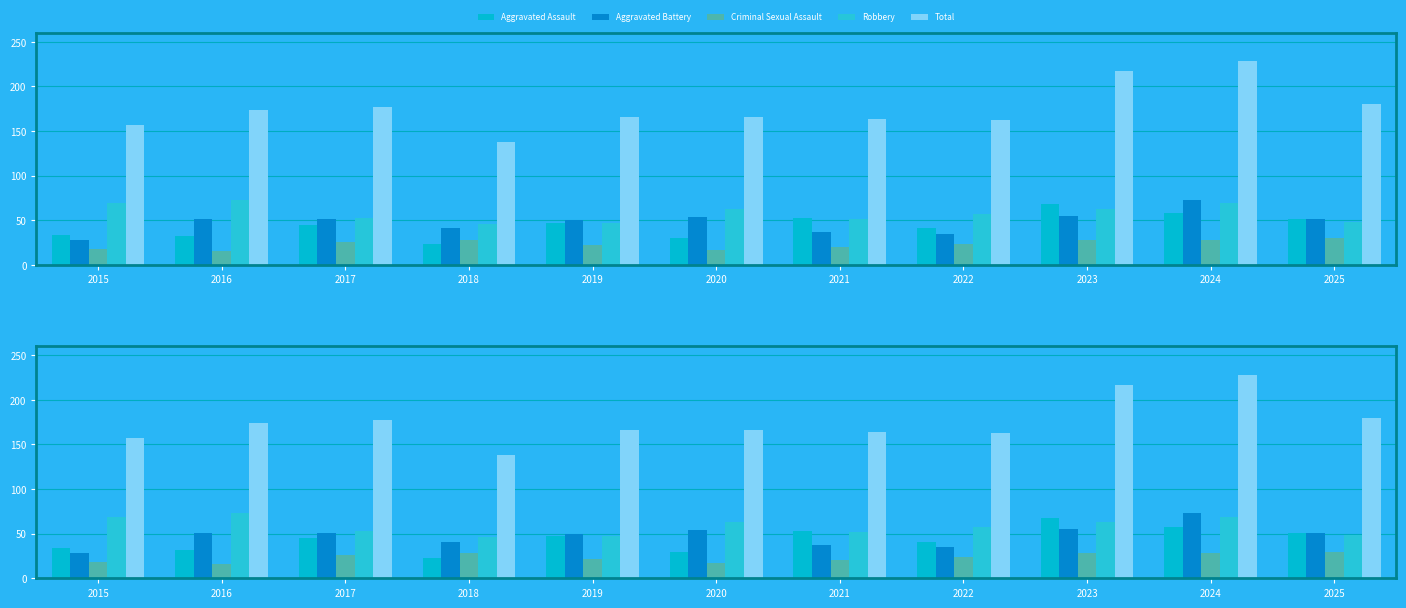

What is the difference between the Criminal Sexual Assault values at 2016 and 2017?

10